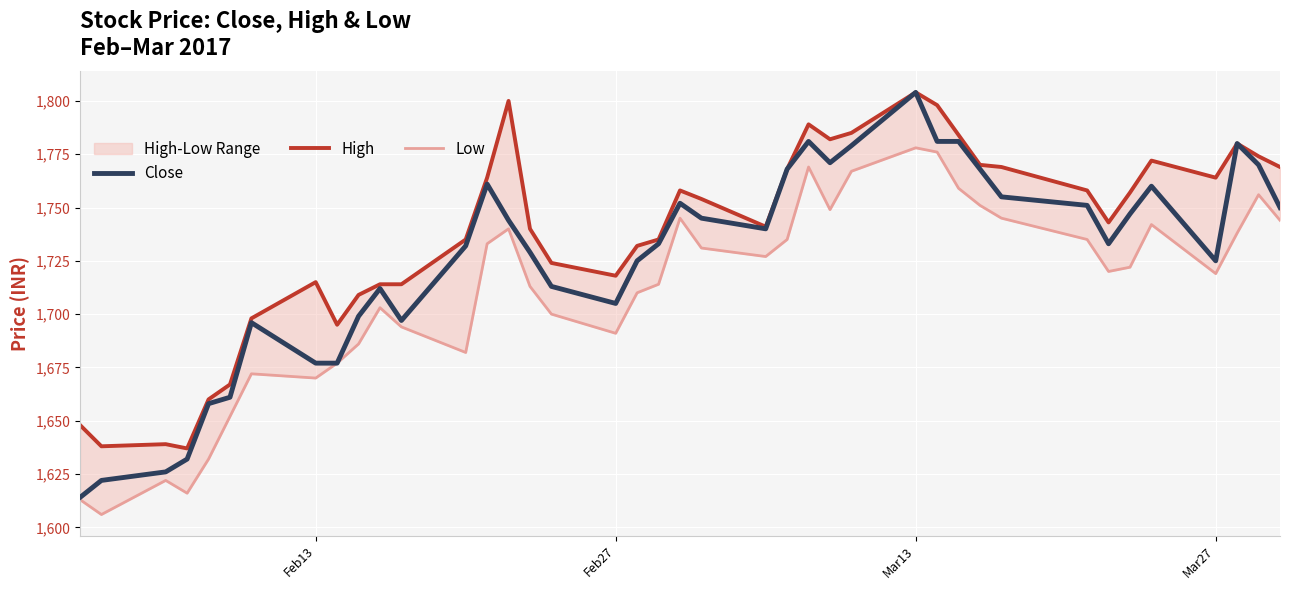

True or false: Close and Low intersect in this chart.

False